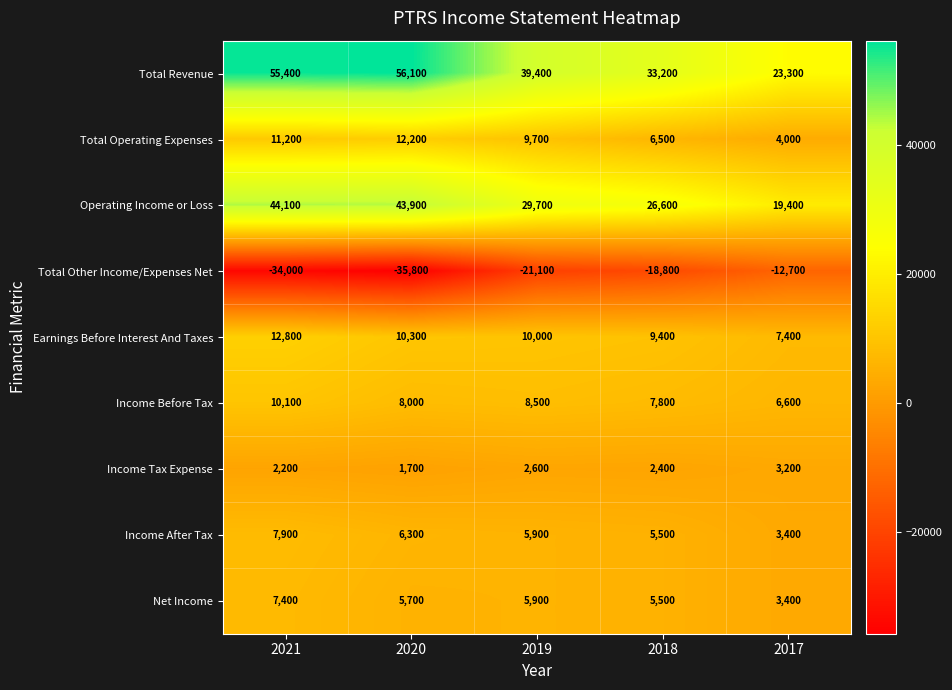

What is the difference between the Total Other Income/Expenses Net values at 2019 and 2018?

2300